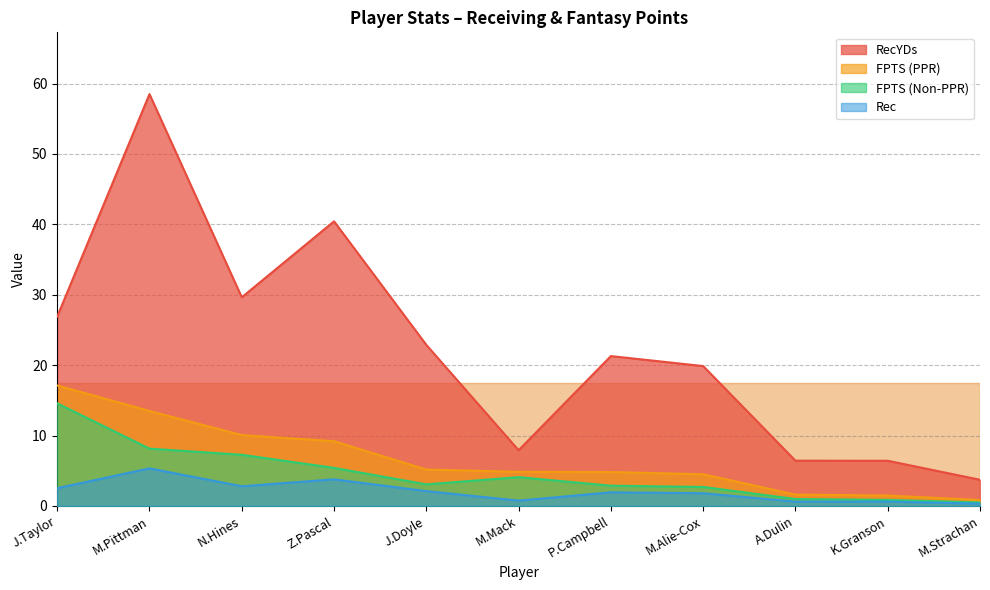

Reading left to right, transcribe all the data shown in this chart.

RecYDs: 26.9	58.5	29.6	40.4	22.9	7.9	21.3	19.9	6.4	6.4	3.7
FPTS (PPR): 17.1	13.5	10.1	9.2	5.2	4.8	4.8	4.5	1.6	1.5	0.8
FPTS (Non-PPR): 14.6	8.1	7.3	5.4	3.1	4.1	2.9	2.7	1.0	0.9	0.5
Rec: 2.5	5.3	2.8	3.8	2.1	0.8	1.9	1.8	0.6	0.6	0.3